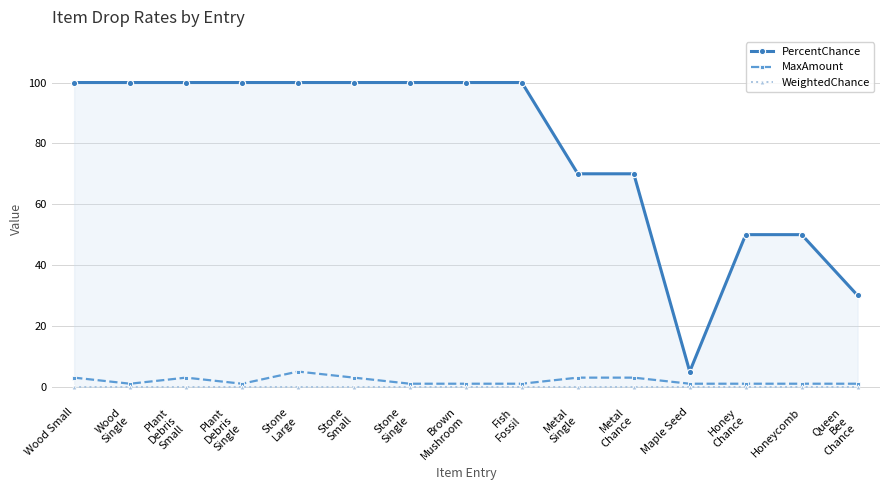

What position from the right is Stone
Small?

10